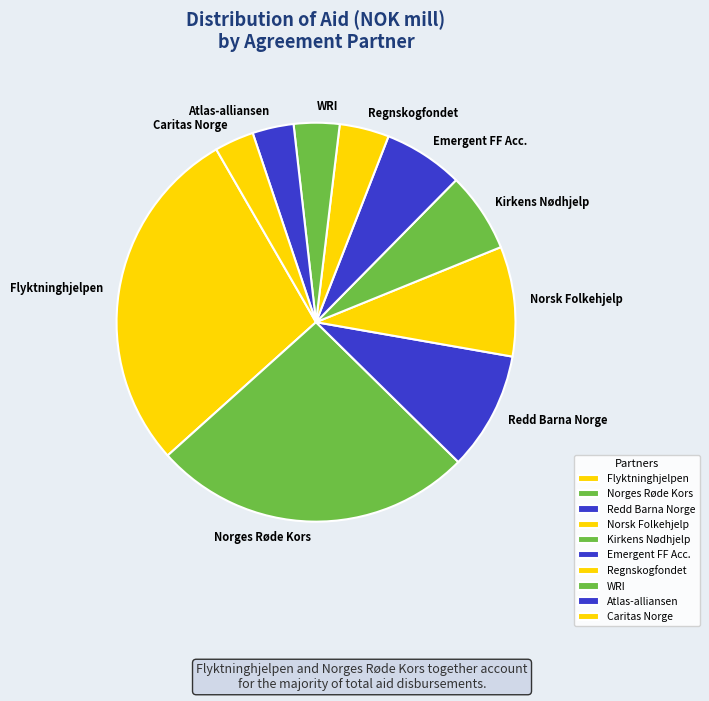

True or false: Norsk Folkehjelp accounts for 9% of the total.

True